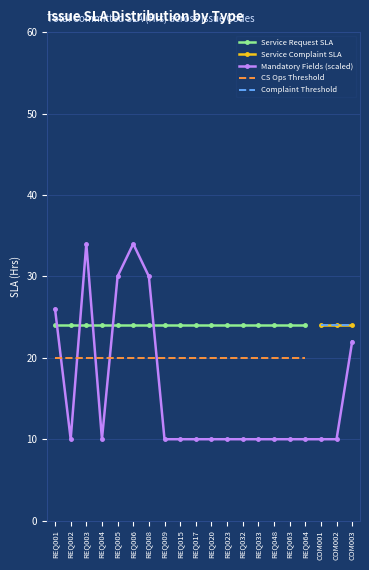

Is this an area chart (filled region under the line)?

No